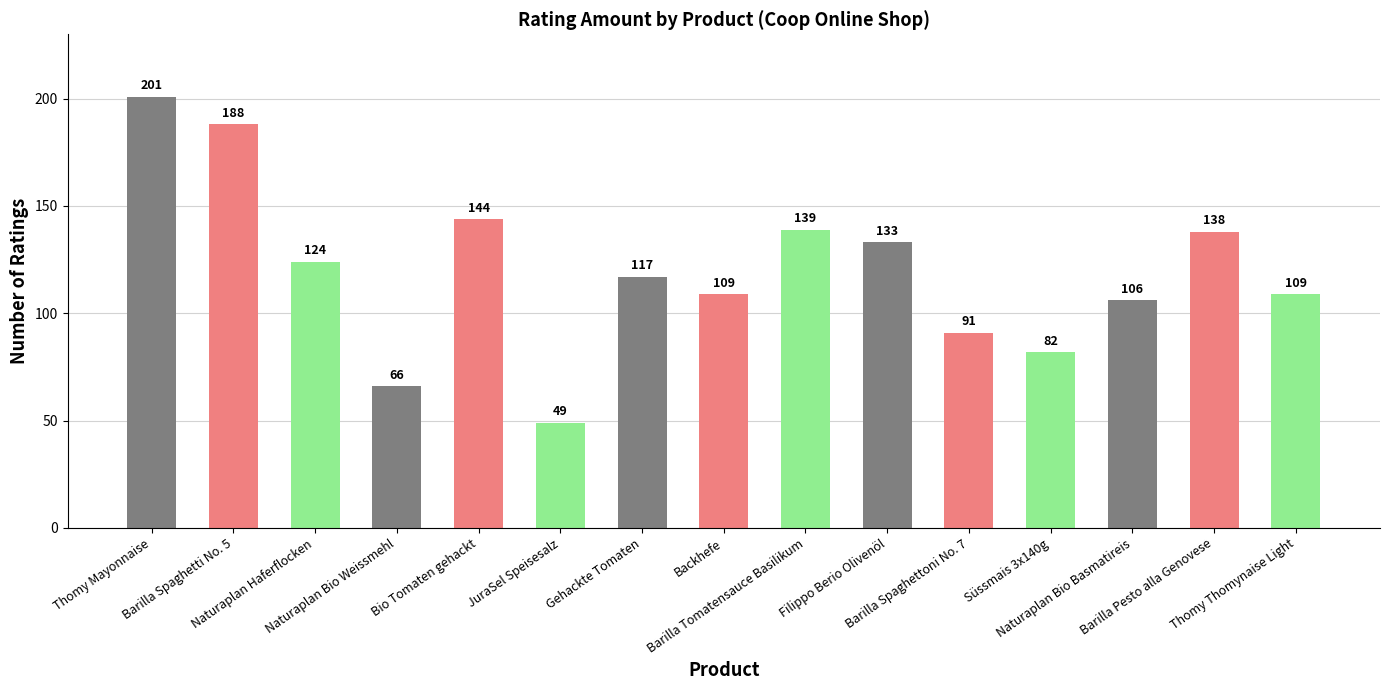

What is the label of the 14th bar from the left?

Barilla Pesto alla Genovese